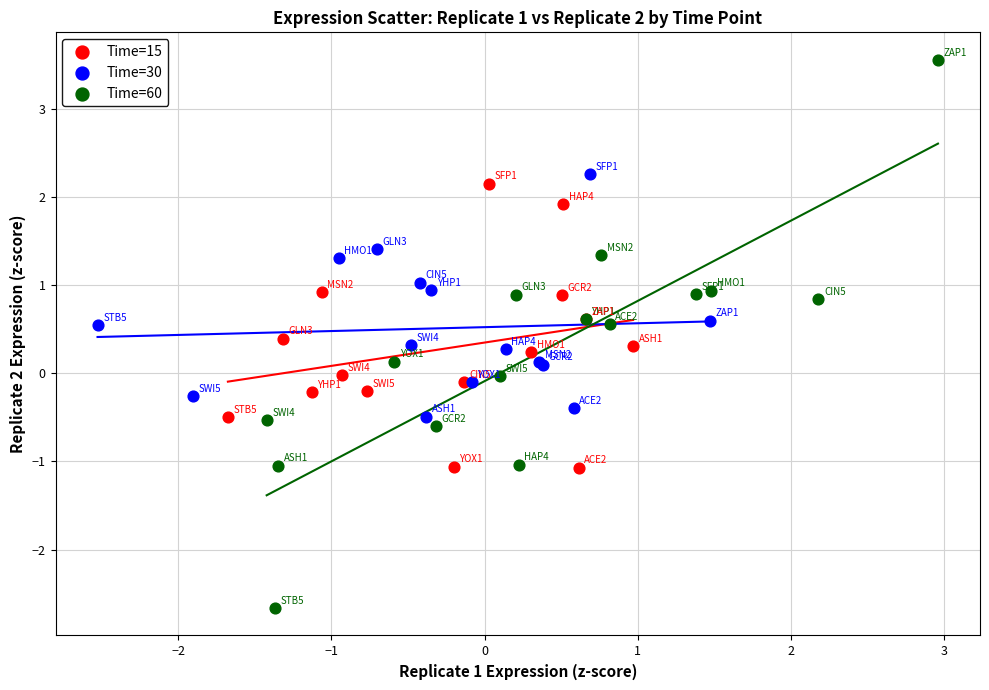

Which series contains the lowest Y value?

Time=60